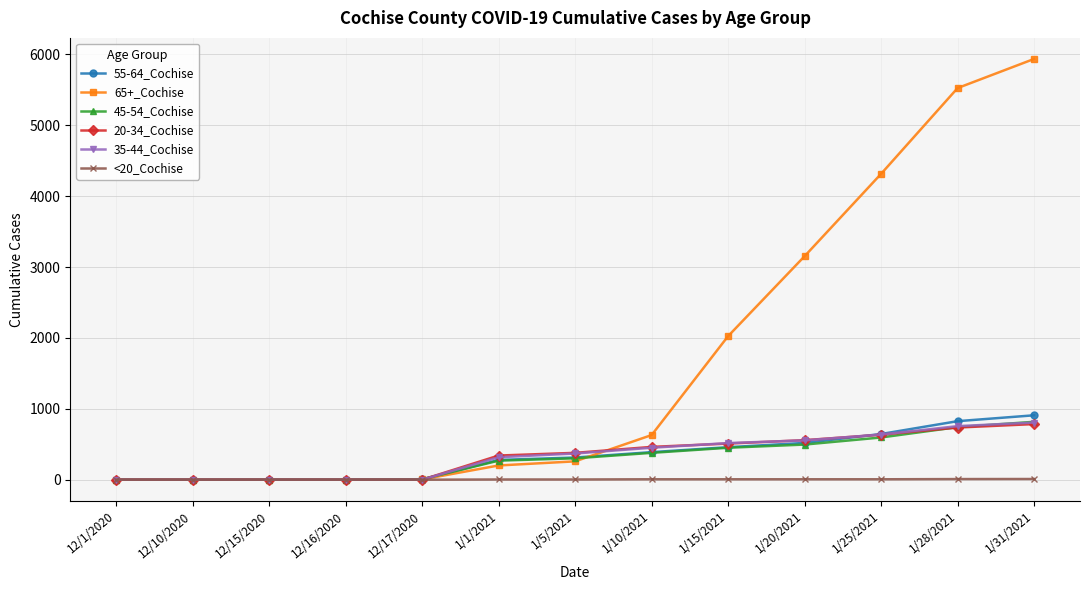

Which series has the largest total across all categories?

65+_Cochise